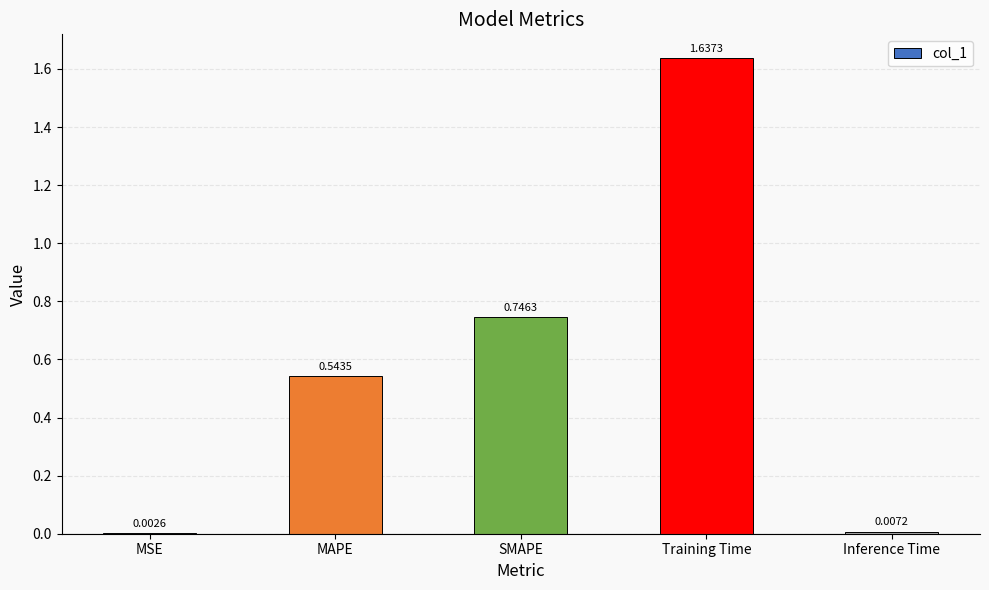

Which has a higher value, MSE or Training Time?

Training Time